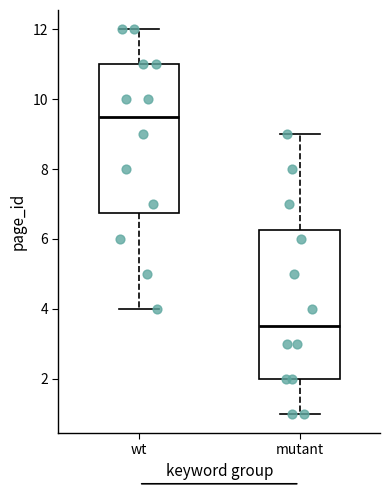

Where is the lower edge of the box for wt on the y-axis? The values are not printed on the chart, so give them approximately, as read against the axis.

6.8